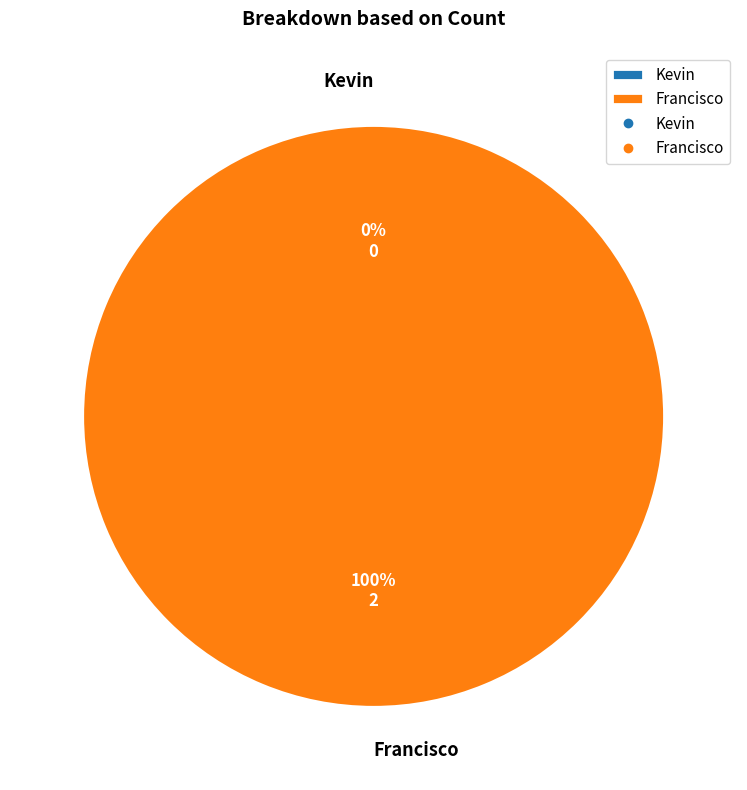

The Kevin slice represents 14% of the pie. True or false?

False